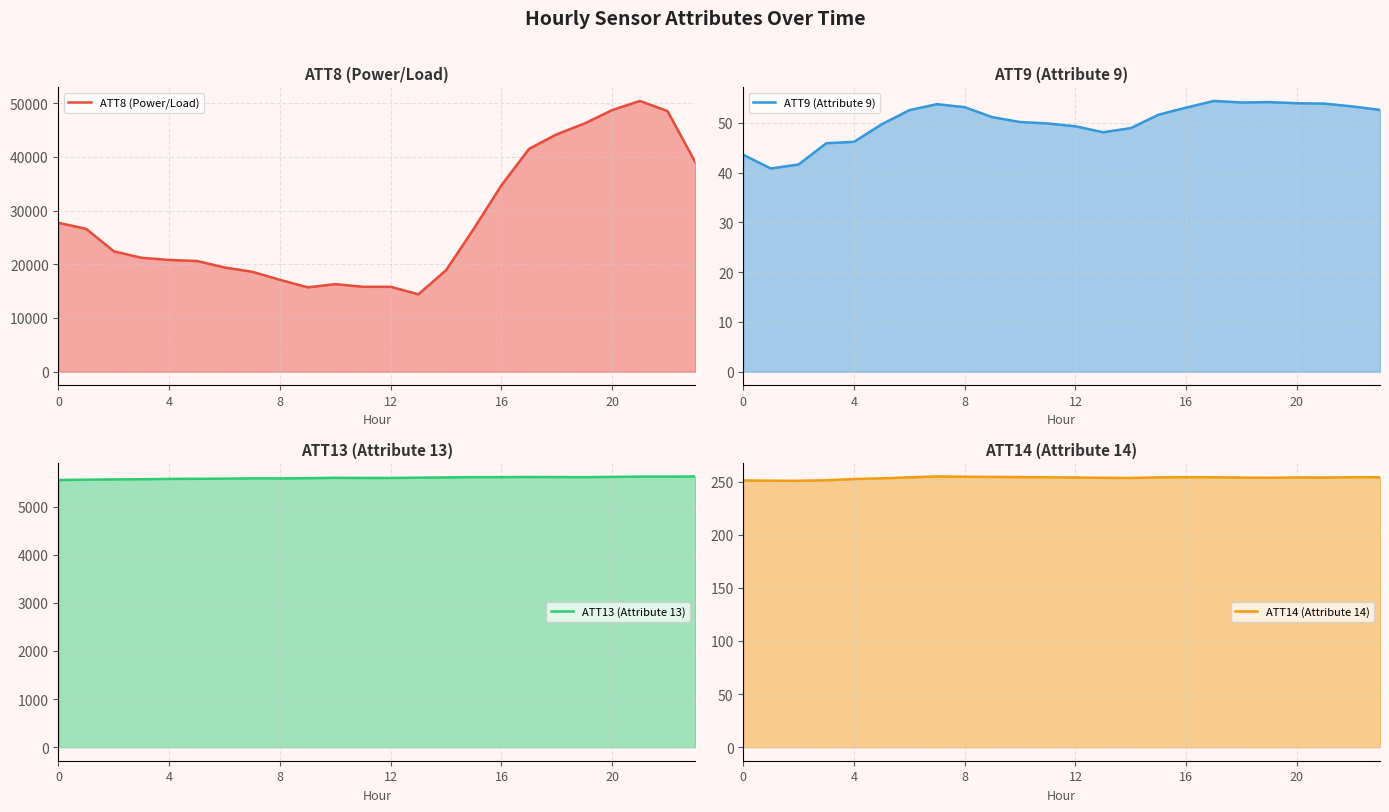

True or false: ATT13 (Attribute 13) has more than 1 points higher than both neighbors.

True